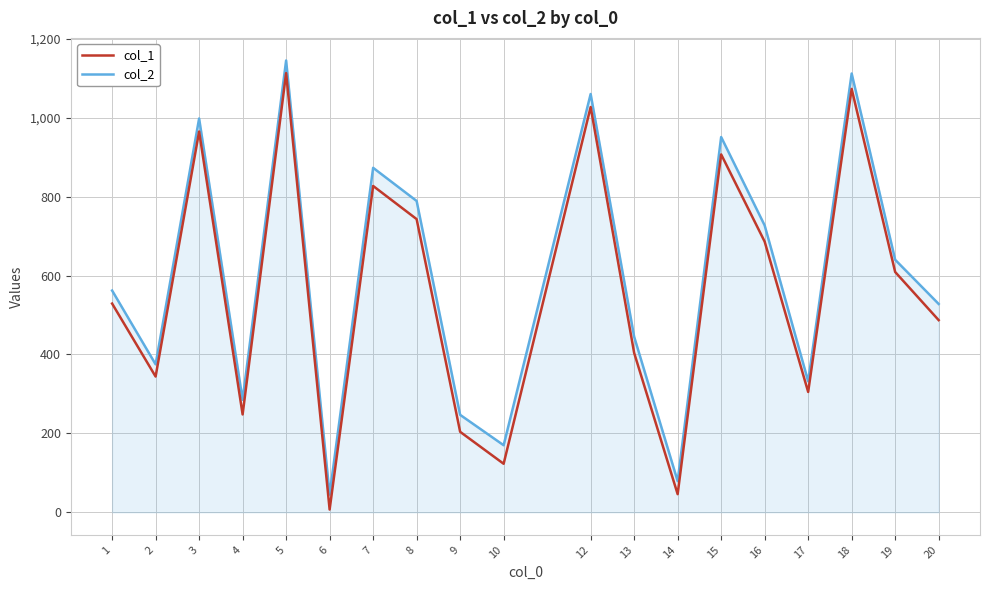

True or false: col_1 has a value of 686 at 16.

True